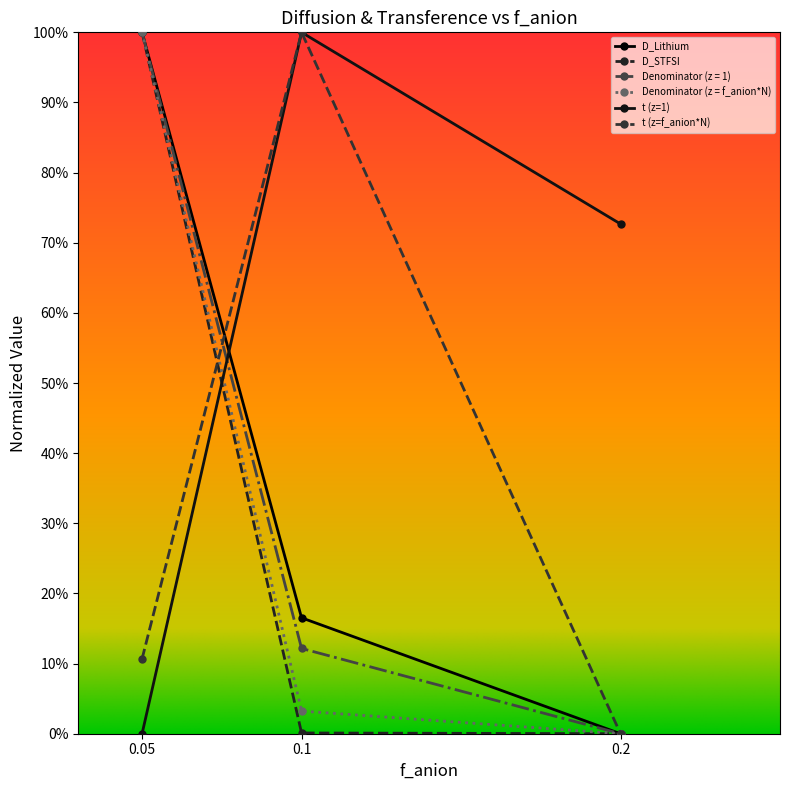

What is the average value of the D_Lithium series?

0.4